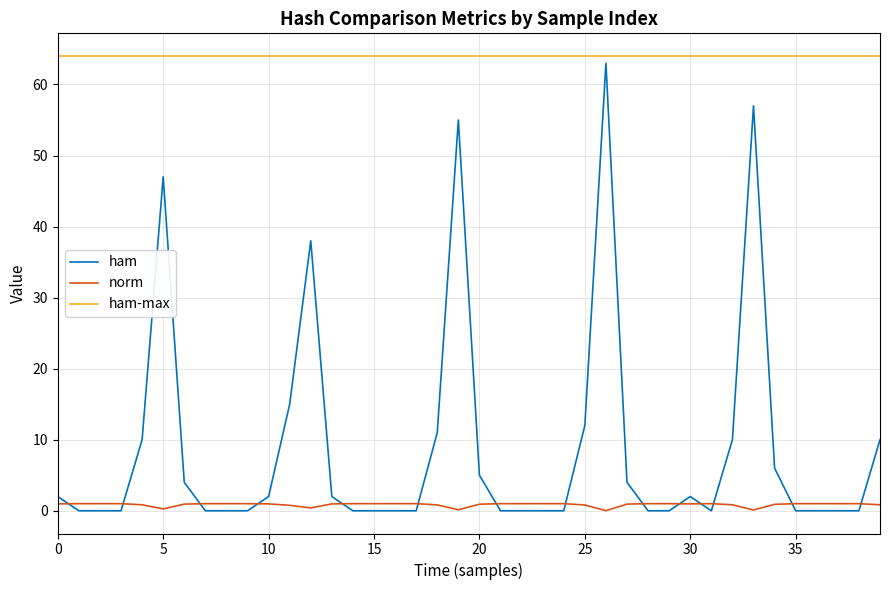

What is the maximum value for ham?

63.0